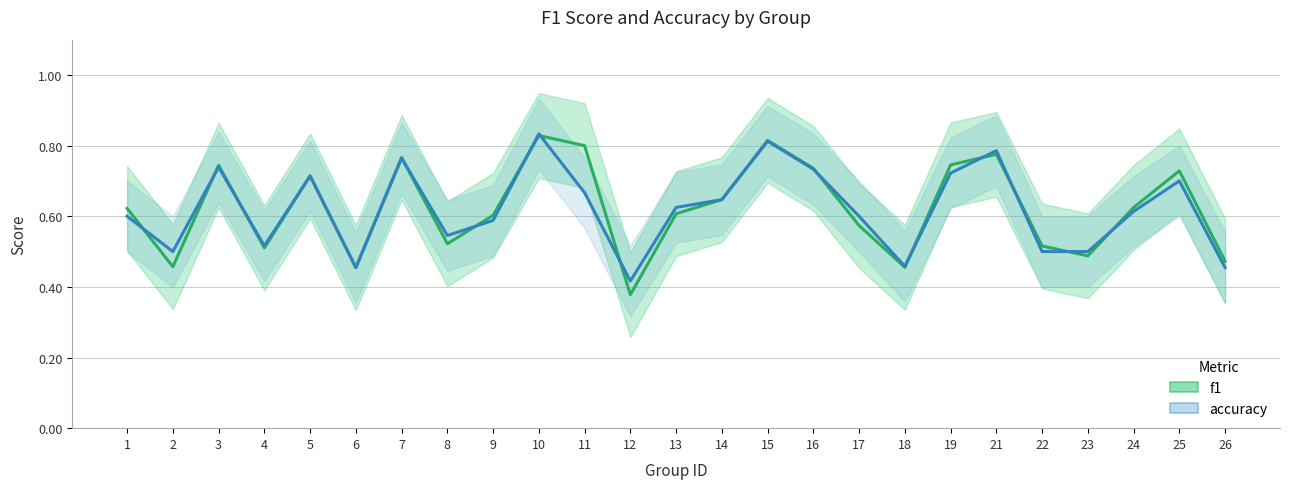

What is the value of the f1 point at the 22nd from the left?

0.5